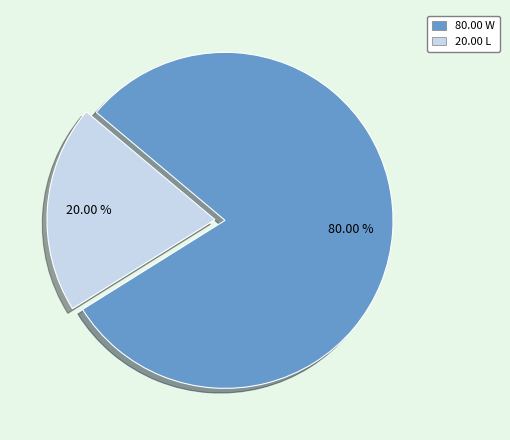

Is there a majority slice in this chart?

Yes